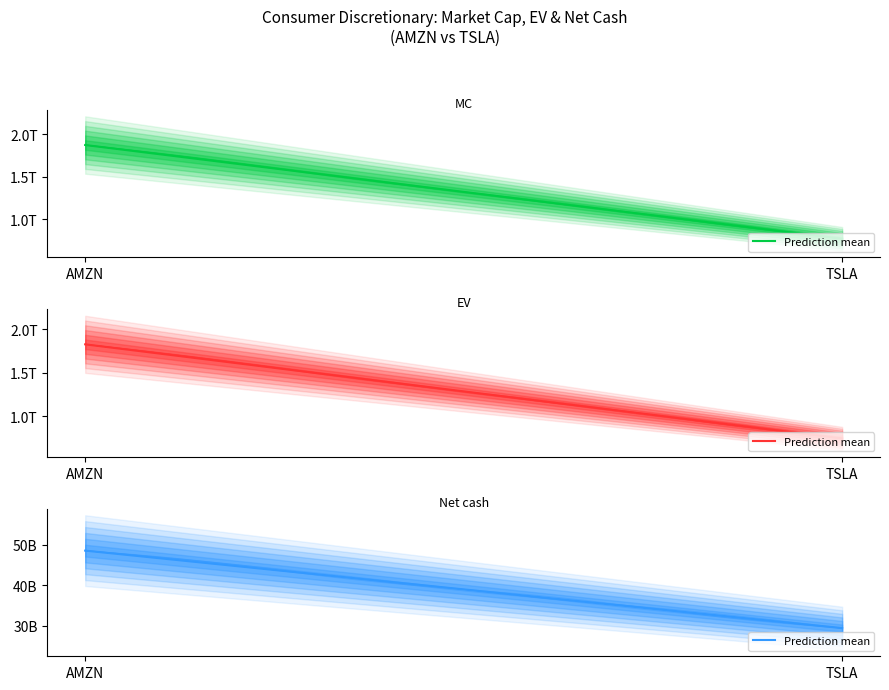

What is the spread (max minus min) of values at AMZN?

1825898.1